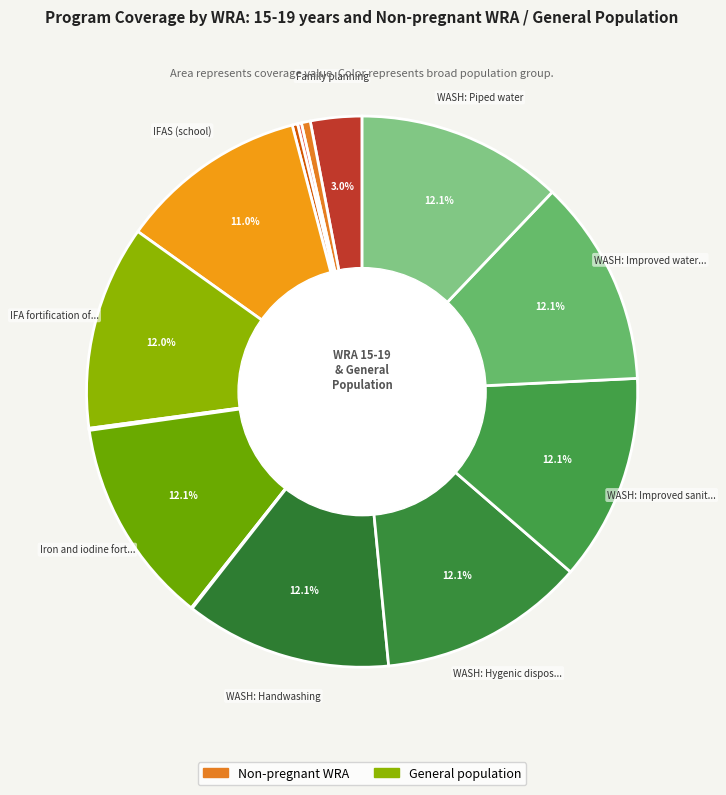

Count the number of slices in the pie.

15